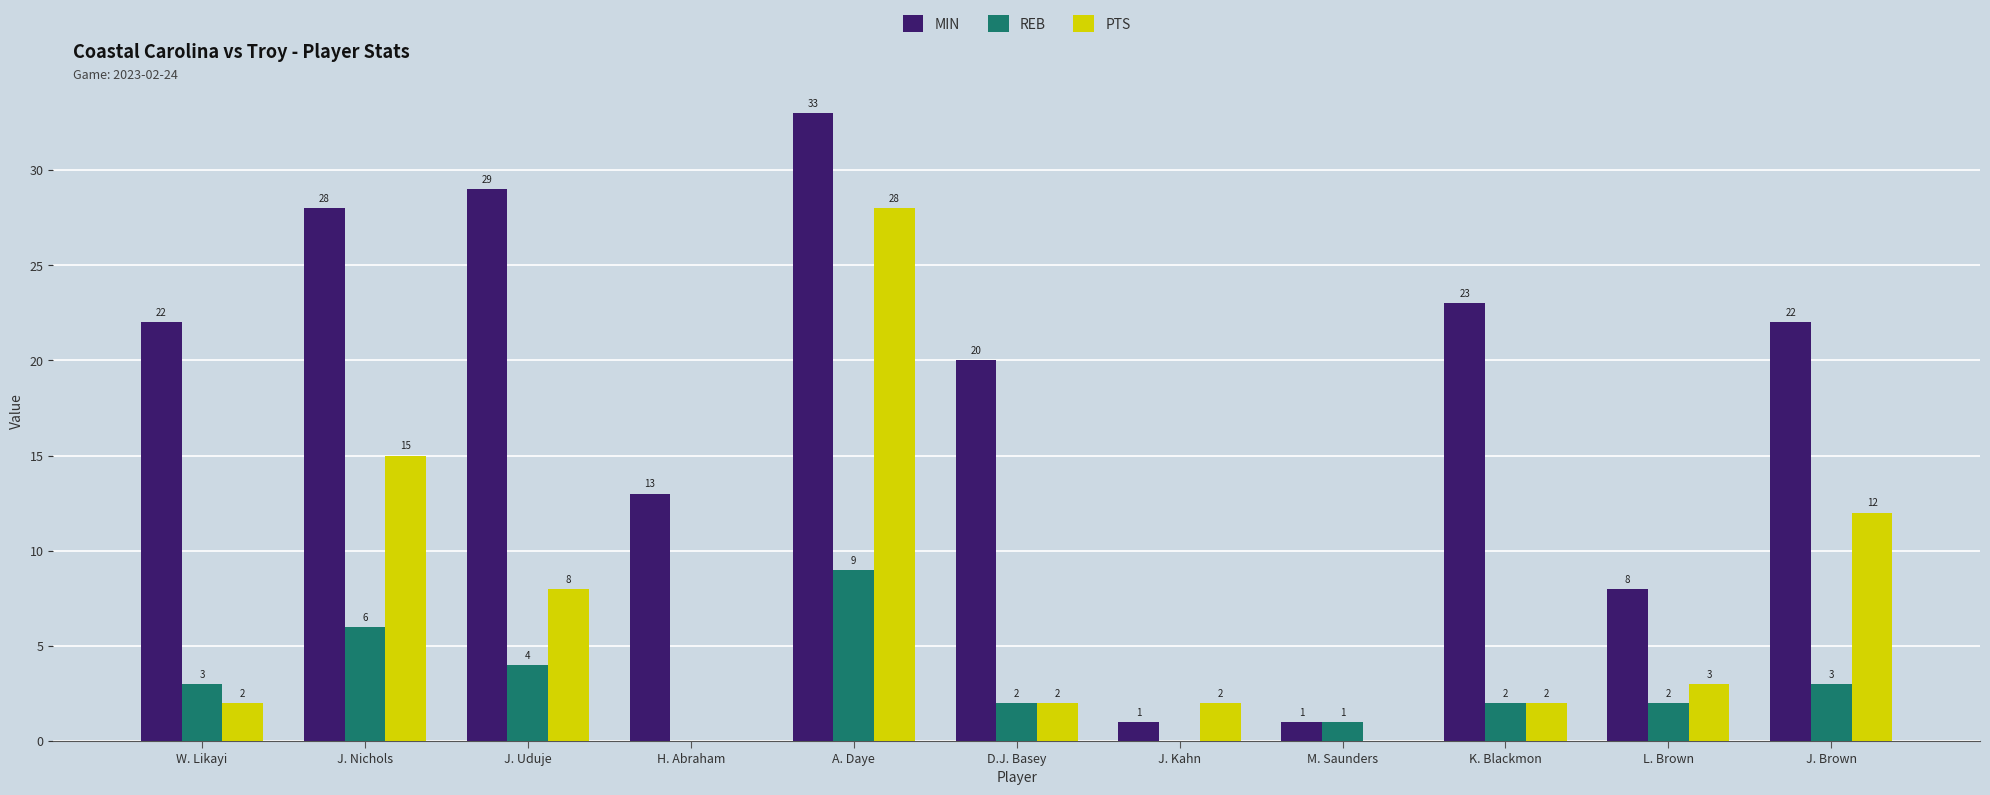

Between J. Uduje and J. Kahn, which series saw the biggest shift?

MIN